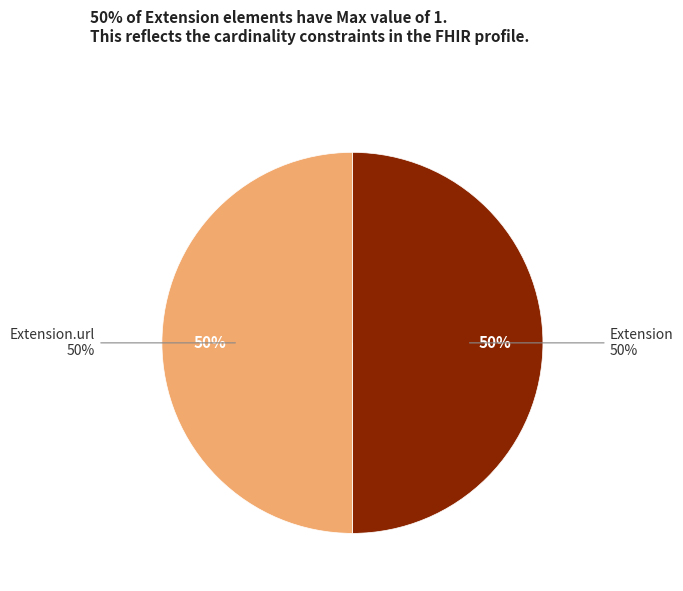

To the nearest percent, what is the average slice percentage?

25%